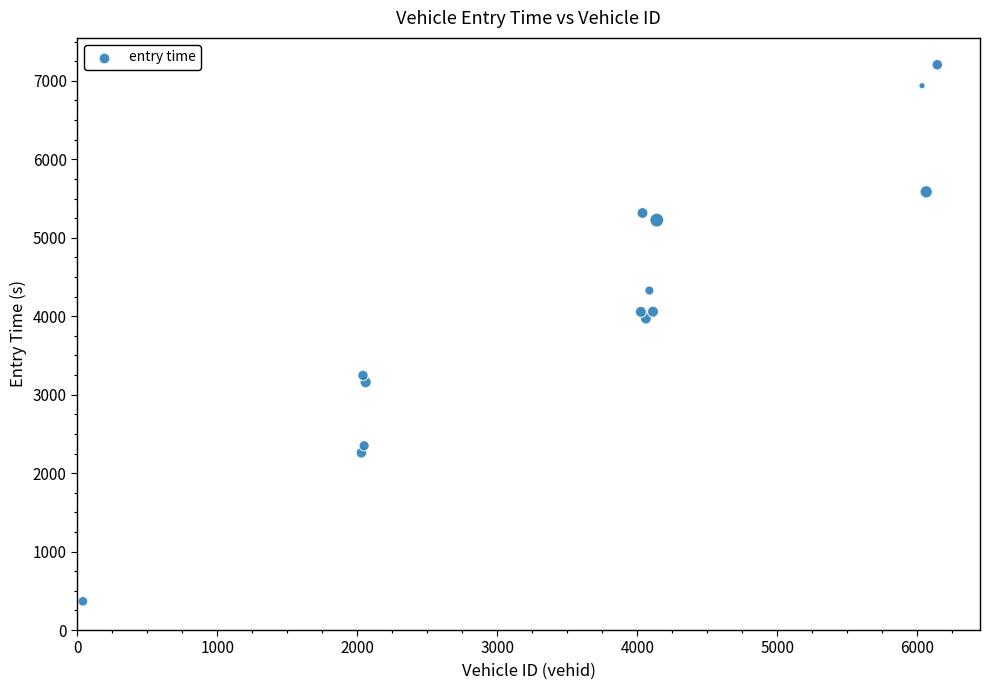

What is the range of X values (max minus min)?

6101.0